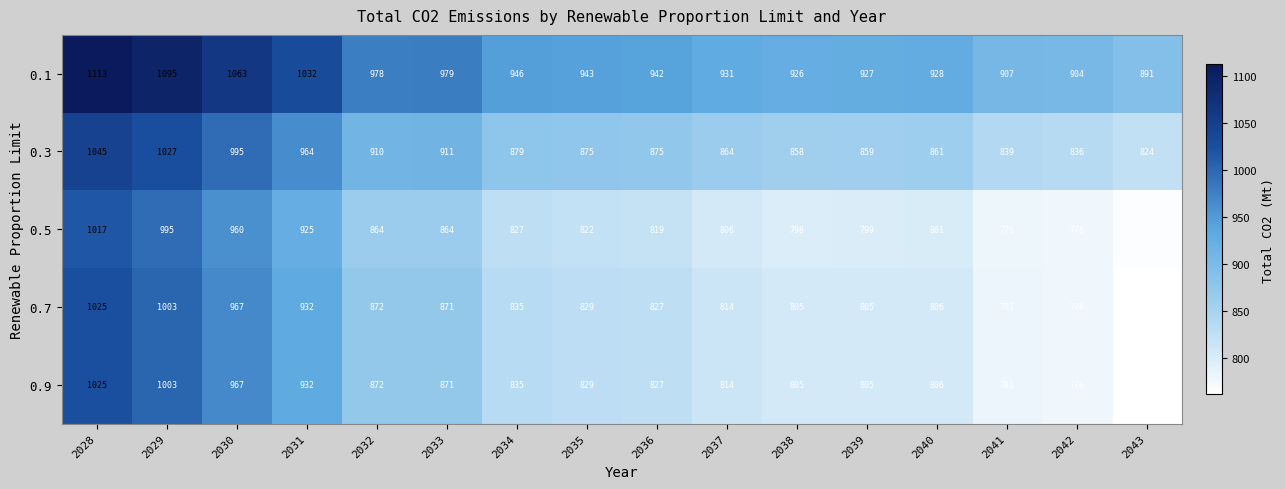

At how many categories does at least one series exceed 1013?

4